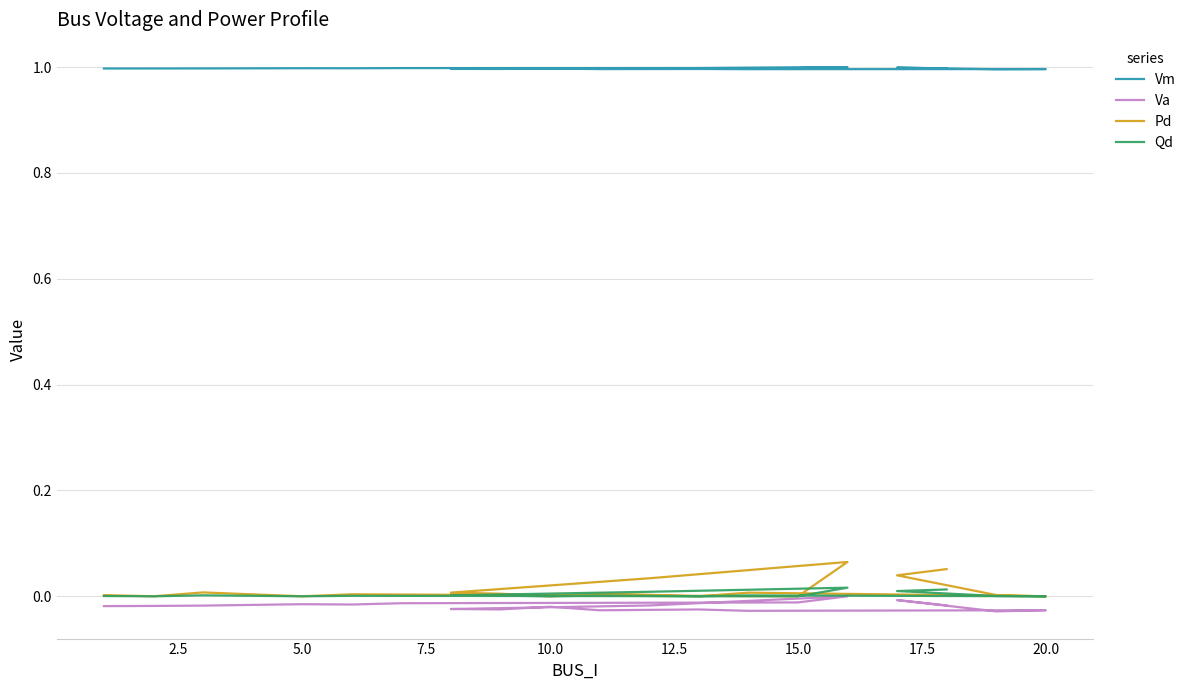

Where is Qd nearest to the value 0?

2.5